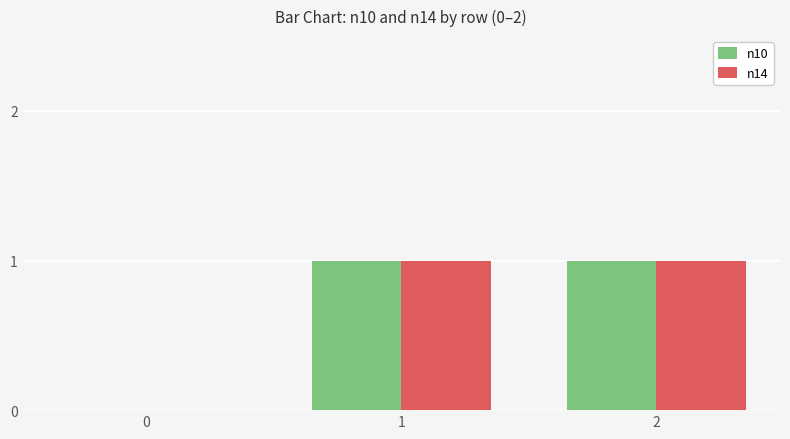

Is it true that n14 equals 0 at 1?

False